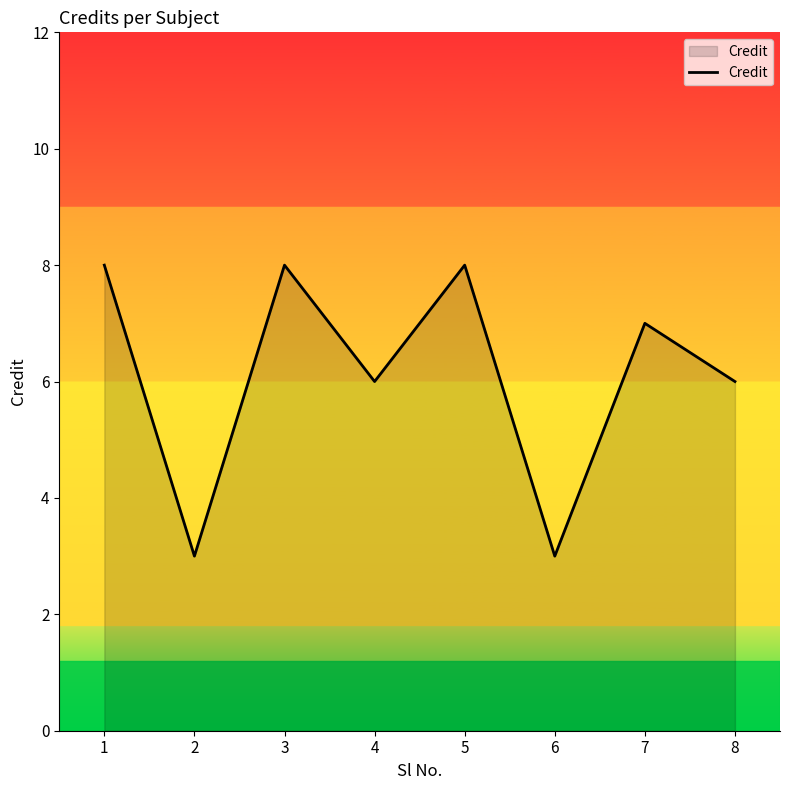

Count the number of categories in the chart.

8